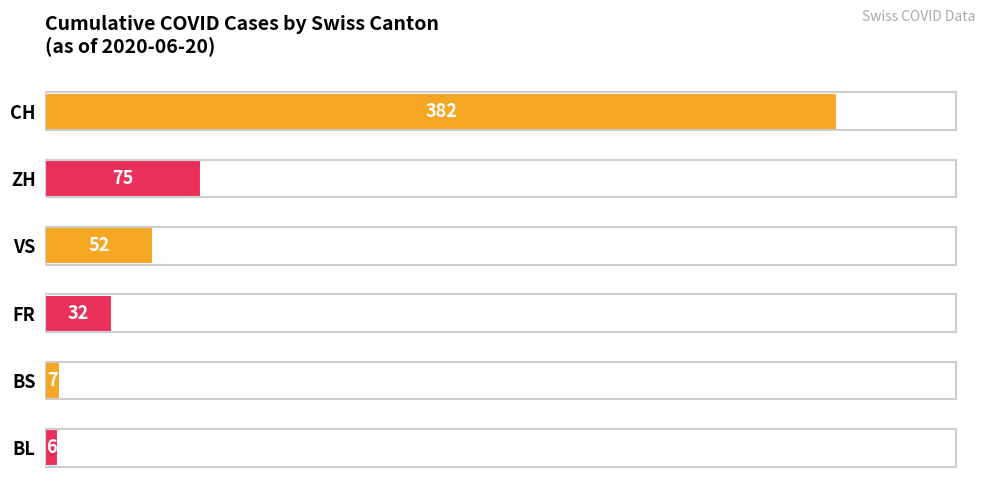

Reading top to bottom, what are all the values shown in this chart?

CH=382	ZH=75	VS=52	FR=32	BS=7	BL=6